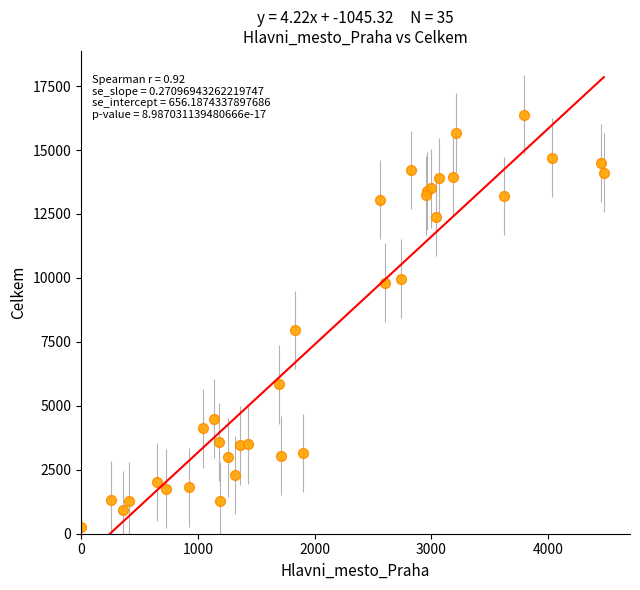

What Y value in the scatter plot is closest to 8318?

7962